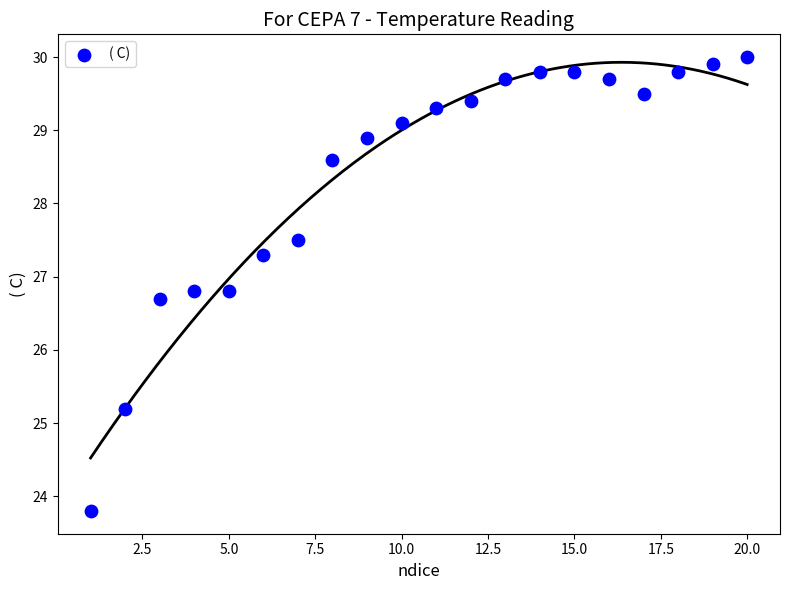

What is the range of X values (max minus min)?

19.0